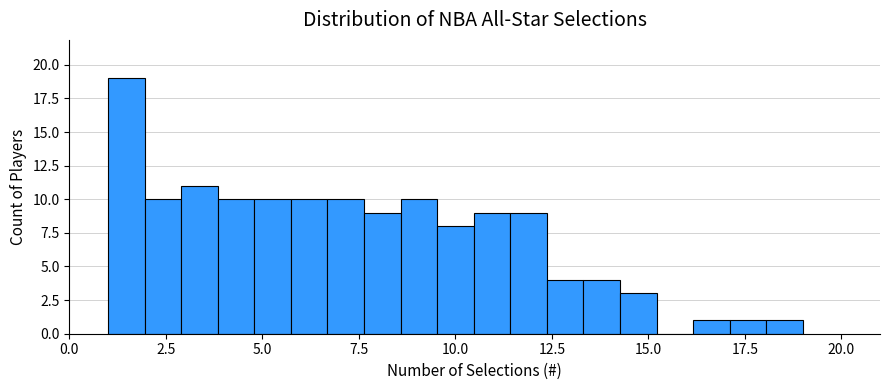

Read against the x-axis, roughly where is the centre of the tallest bar?

1.5